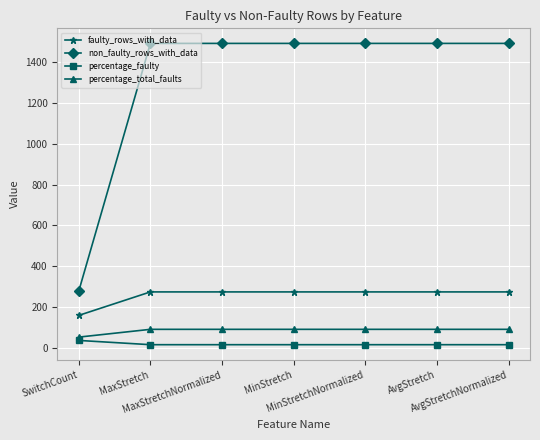

What is the value of the percentage_total_faults point at the 4th from the left?

90.7